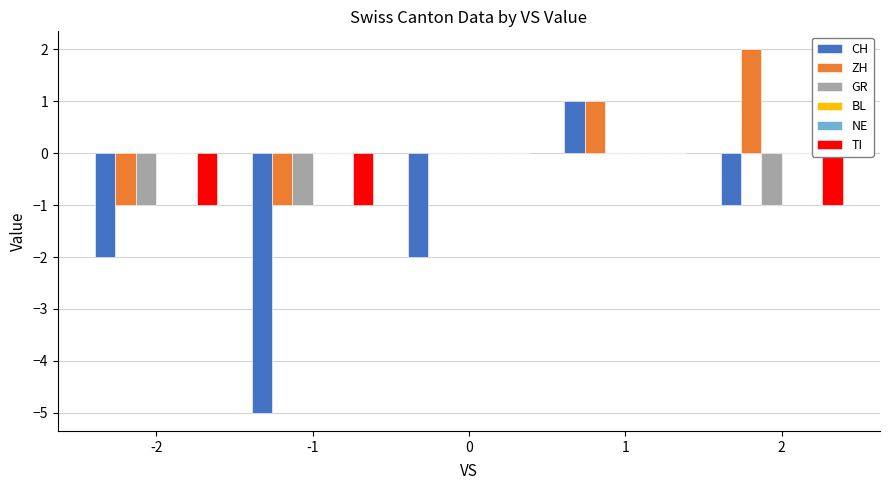

Reading left to right, what are all the values shown in this chart?

CH: -2	-5	-2	1	-1
ZH: -1	-1	0	1	2
GR: -1	-1	0	0	-1
BL: 0	0	0	0	0
NE: 0	0	0	0	0
TI: -1	-1	0	0	-1